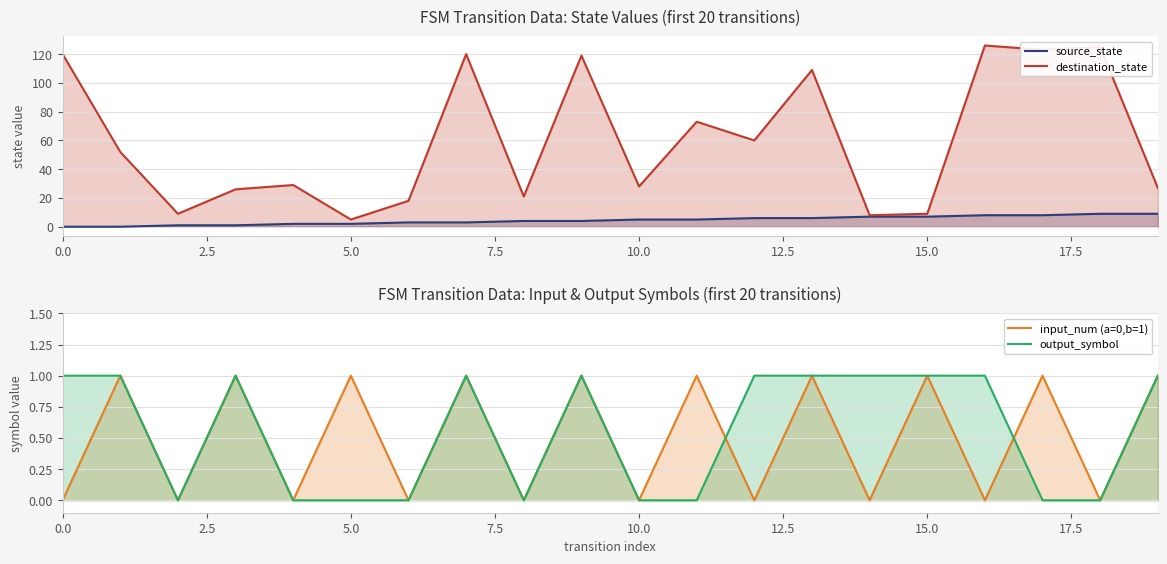

True or false: output_symbol has a value of 0 at 10.0.

True